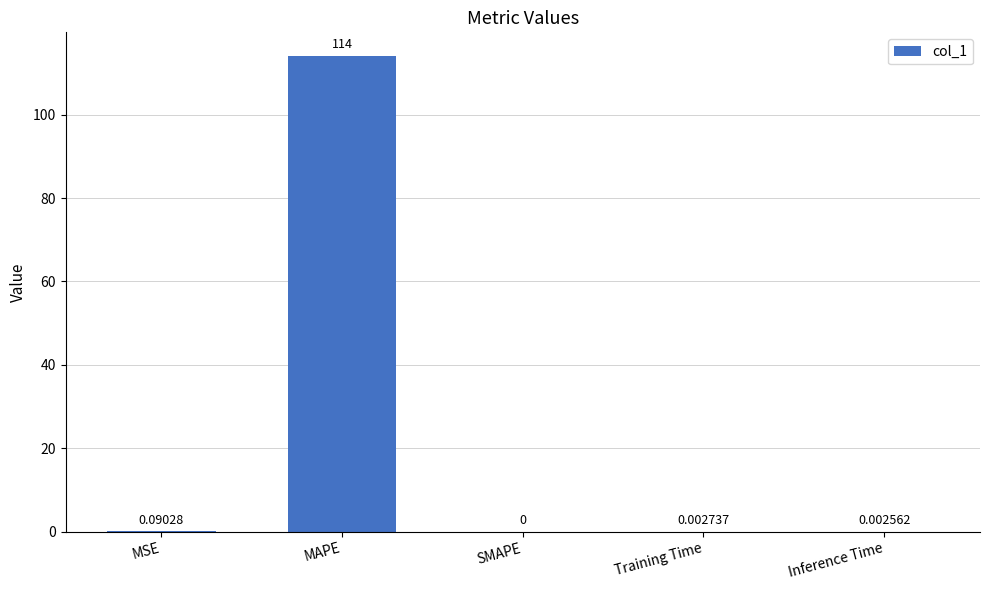

Between Training Time and SMAPE, which is larger?

Training Time